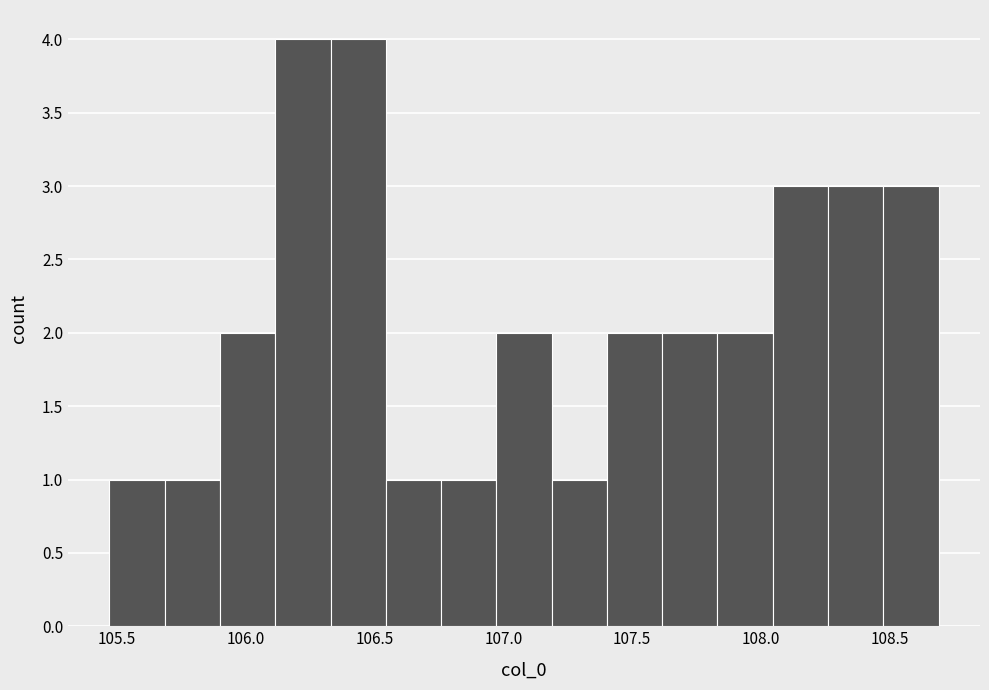

Reading left to right, transcribe this chart: for each bar, give the range it covers on the x-axis and its height. Neither the bar edges nor the heights are printed on the chart, so give them approximately, as read against the axes.

105.45 to 105.70: 1
105.70 to 105.90: 1
105.90 to 106.10: 2
106.10 to 106.35: 4
106.35 to 106.55: 4
106.55 to 106.75: 1
106.75 to 106.95: 1
106.95 to 107.20: 2
107.20 to 107.40: 1
107.40 to 107.60: 2
107.60 to 107.85: 2
107.85 to 108.05: 2
108.05 to 108.25: 3
108.25 to 108.45: 3
108.45 to 108.70: 3